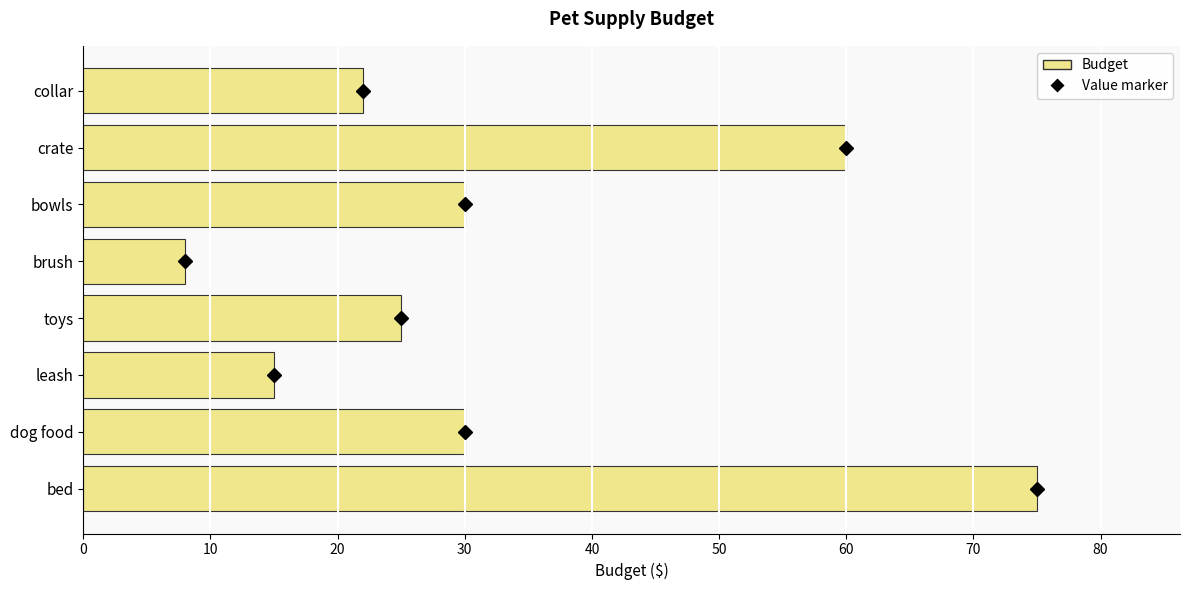

How many bars are there in total?

8